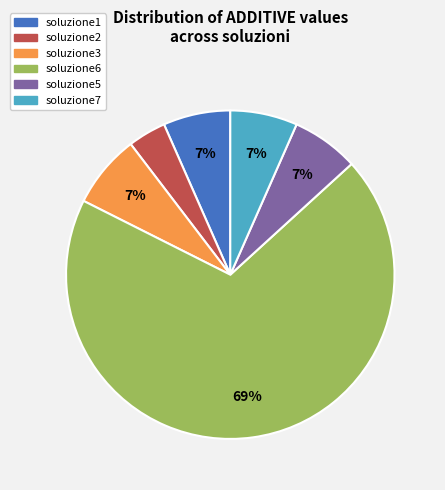

Is it true that soluzione6 is 69% of the pie?

True